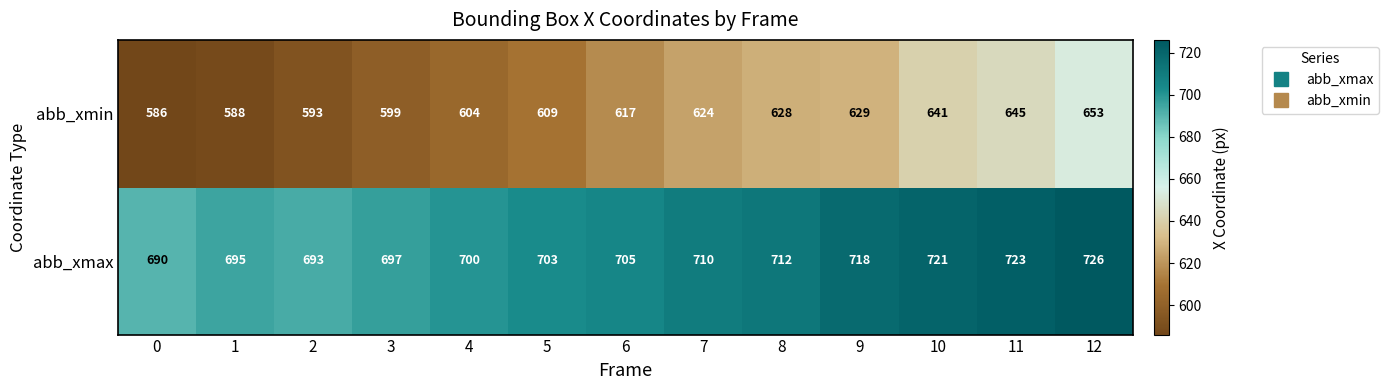

The abb_xmax series shows 430 at 7. True or false?

False